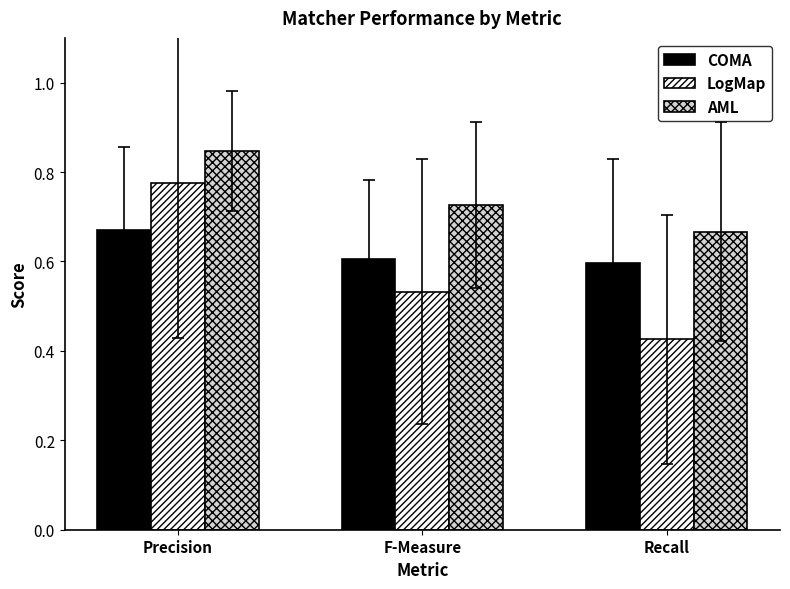

Between Precision and Recall, which series saw the biggest shift?

LogMap